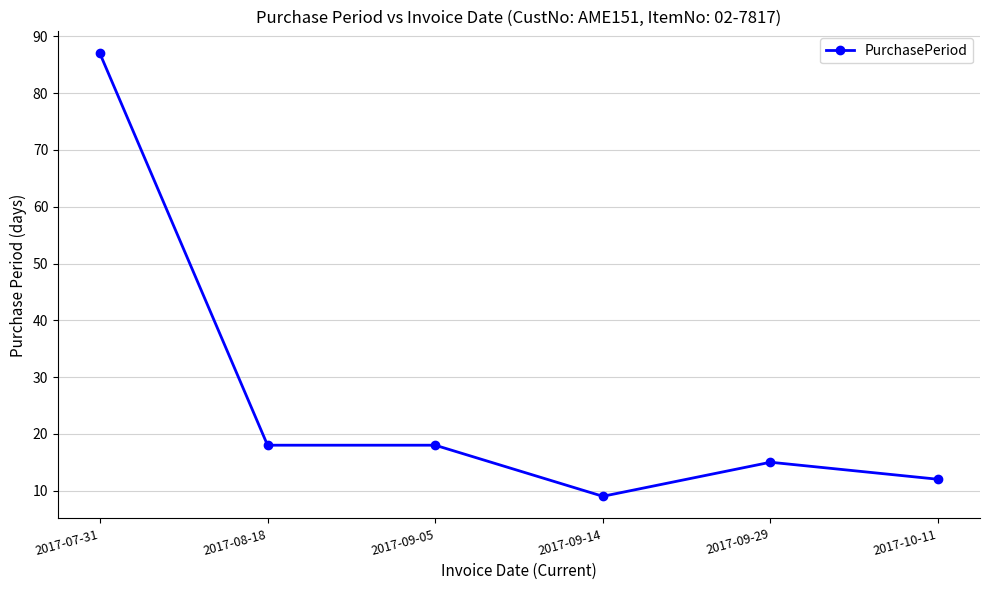

At which label does the data first exceed 18?

2017-07-31